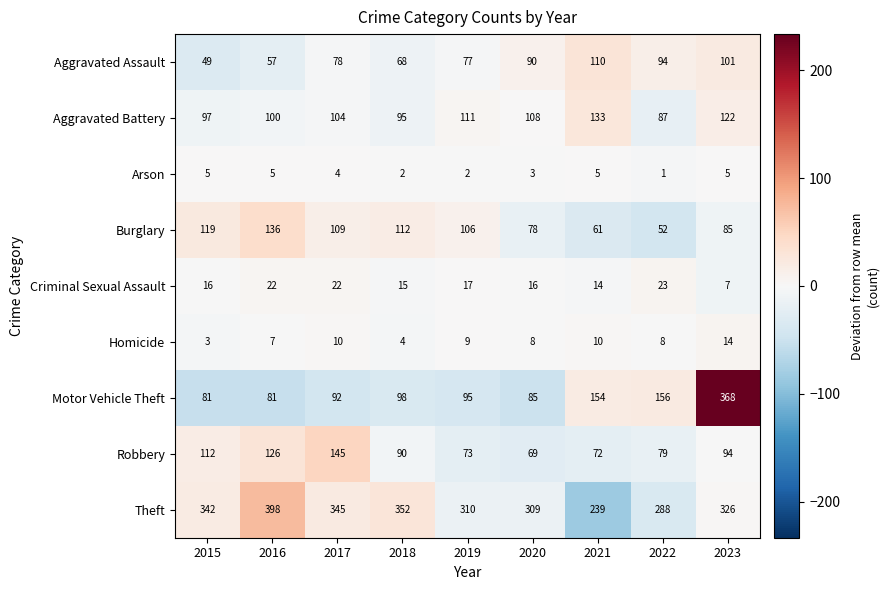

What is the total value across all series at 2015?

824